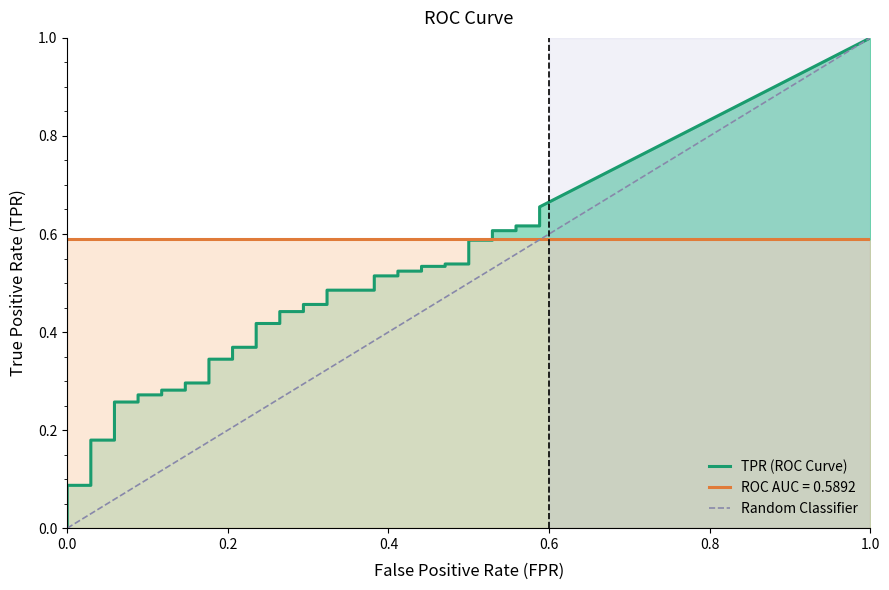

Is the value of tpr at 29 greater than the value of fpr at 33?

Yes